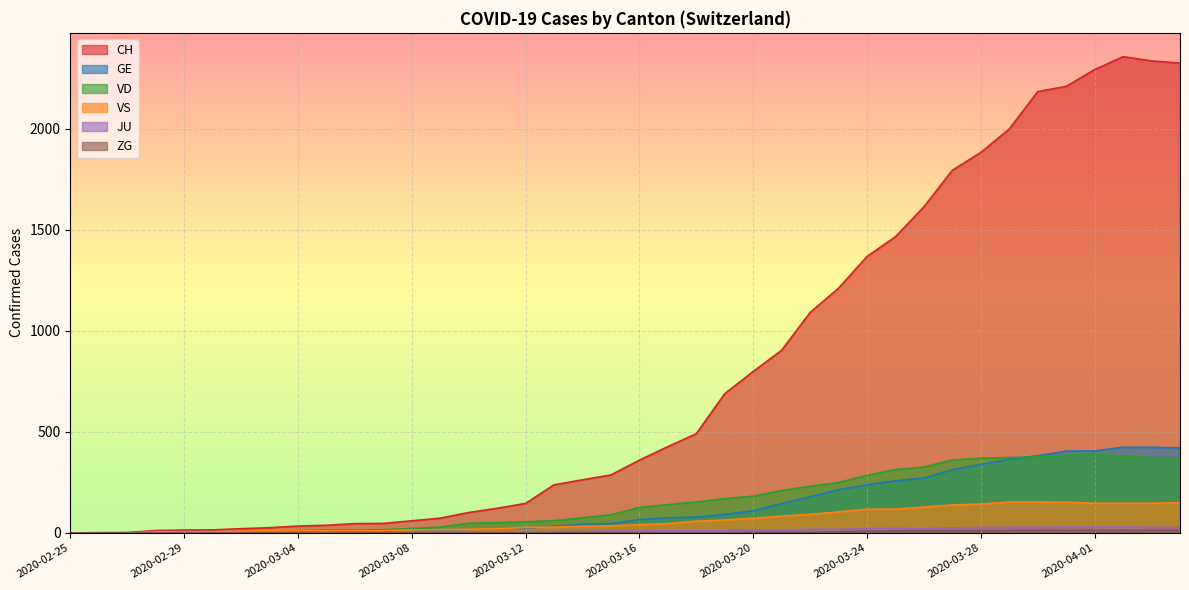

How many data points in VD are above 126?

19